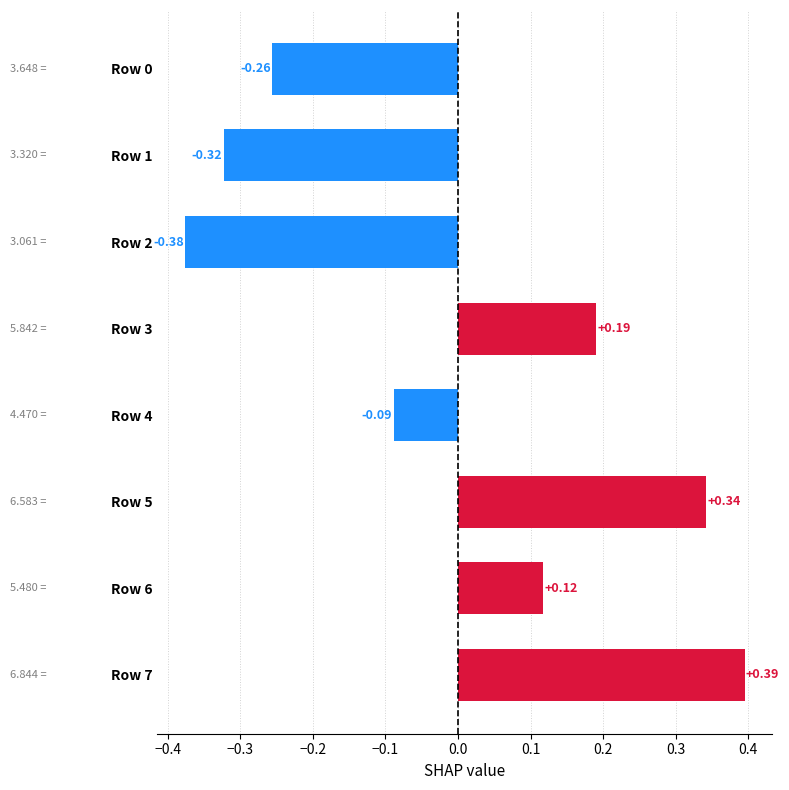

How many data points are above 0?

4